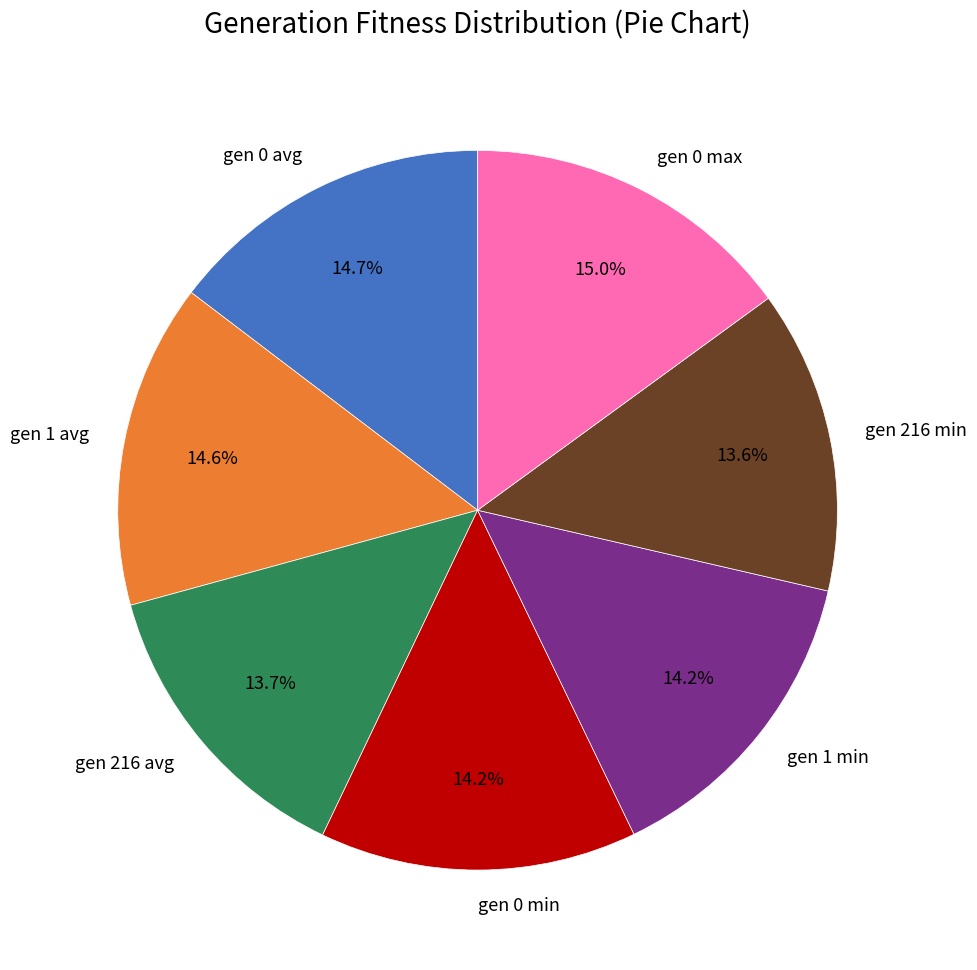

To the nearest percent, what percentage of the pie is gen 216 avg?

14%